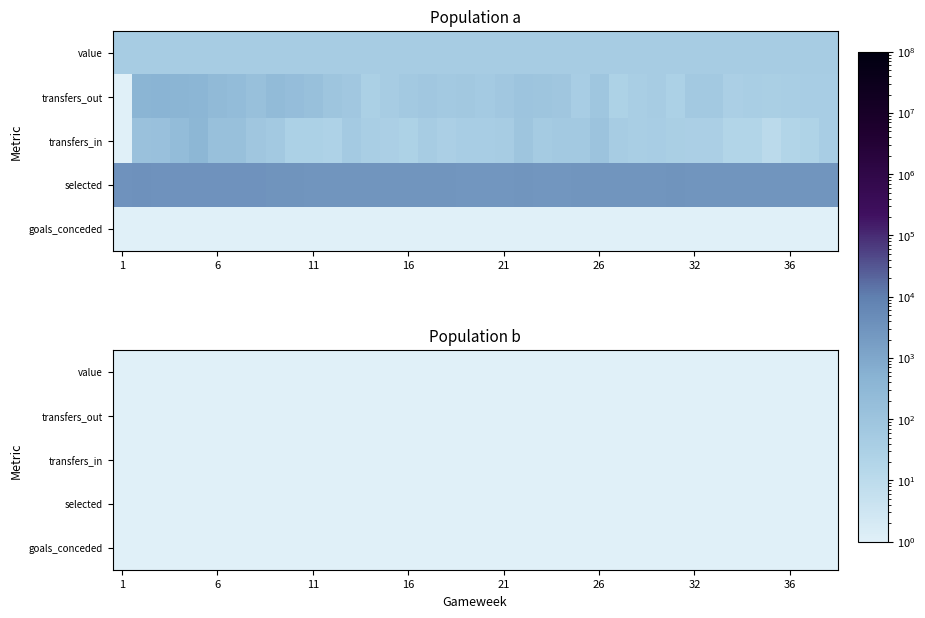

What is the approximate value of selected at 24?

2782.0